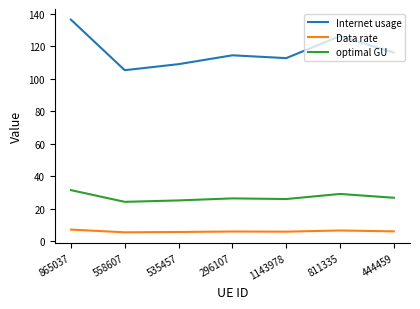

What is the difference between the maximum and second lowest values in the optimal GU series?

6.3